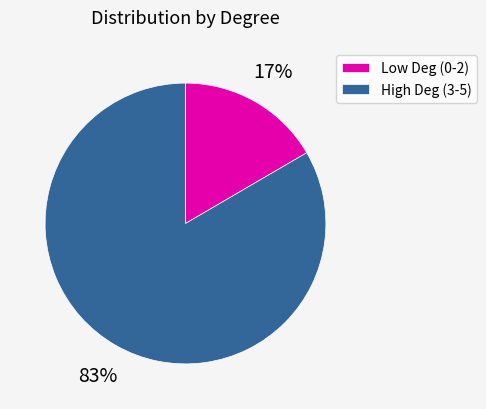

True or false: High Deg (3-5) accounts for 70% of the total.

False